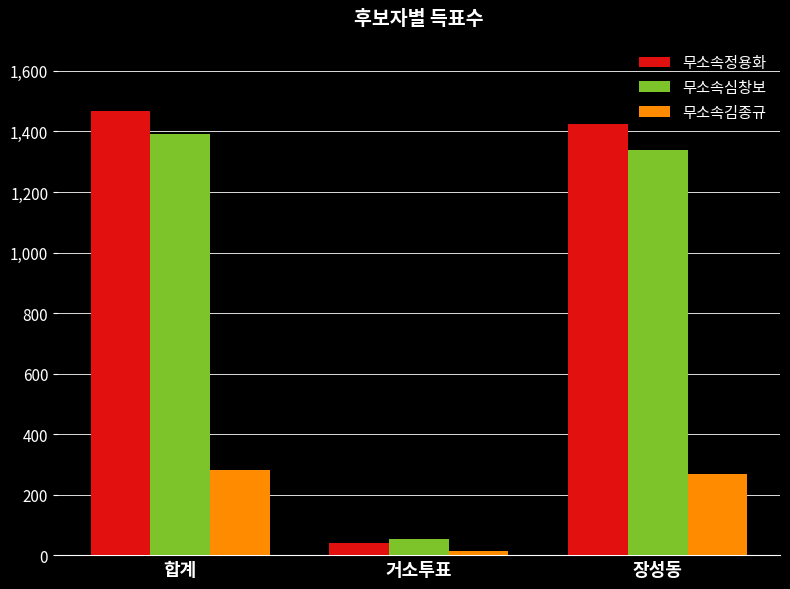

What is the difference between the 무소속김종규 values at 합계 and 장성동?

14